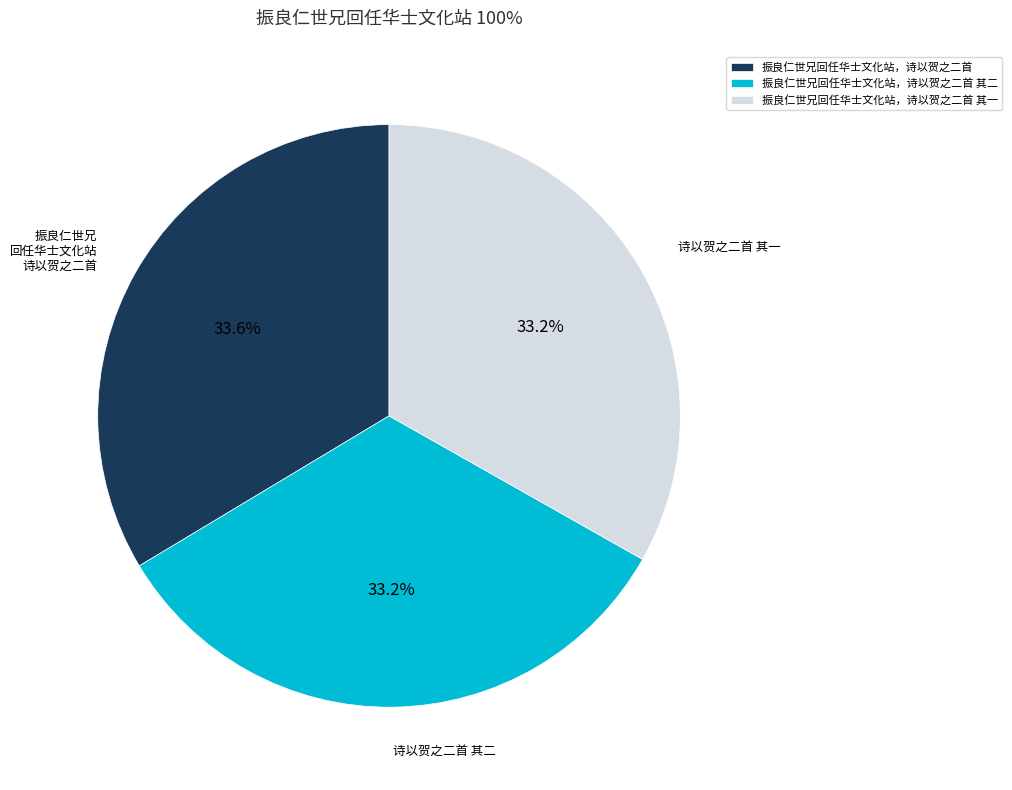

How many slices are in this pie chart?

3